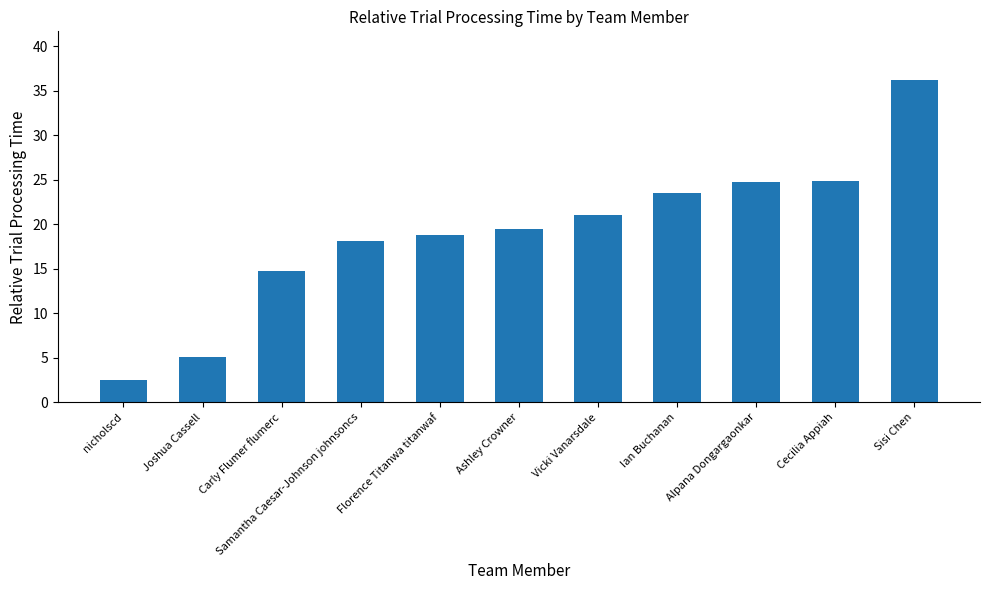

How many data points does each series have?

11